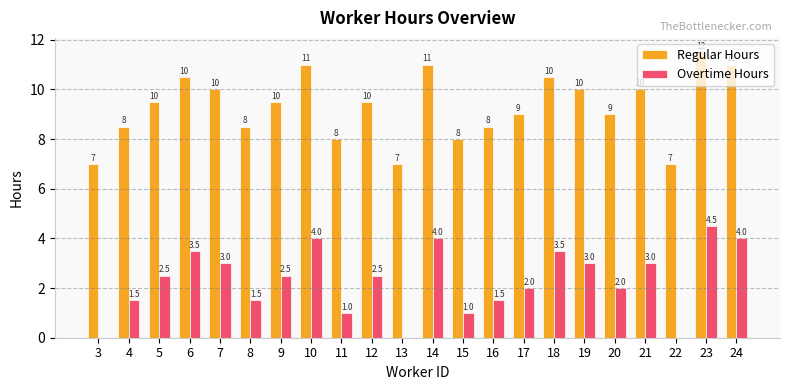

The value of Overtime Hours at 6 is 1.8. True or false?

False